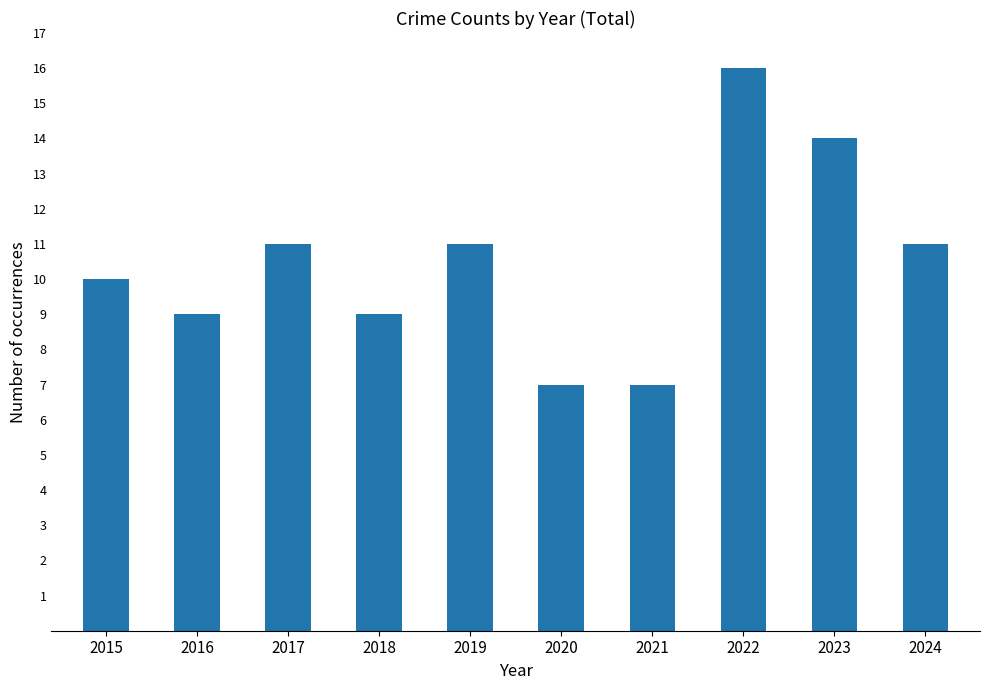

What is the approximate value at 2018?

9